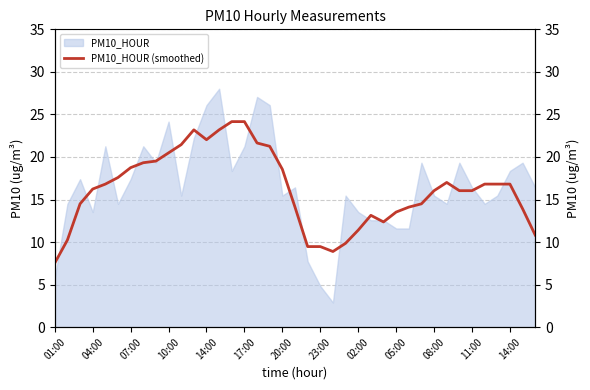

True or false: the data has more than 0 interior local peaks.

True